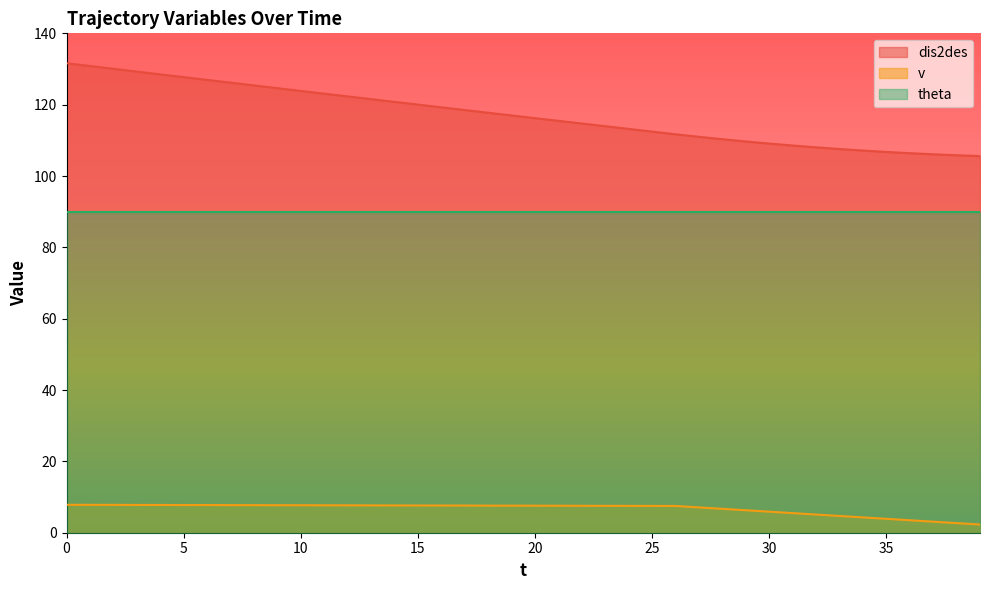

Which label corresponds to the smallest value in the chart?

39